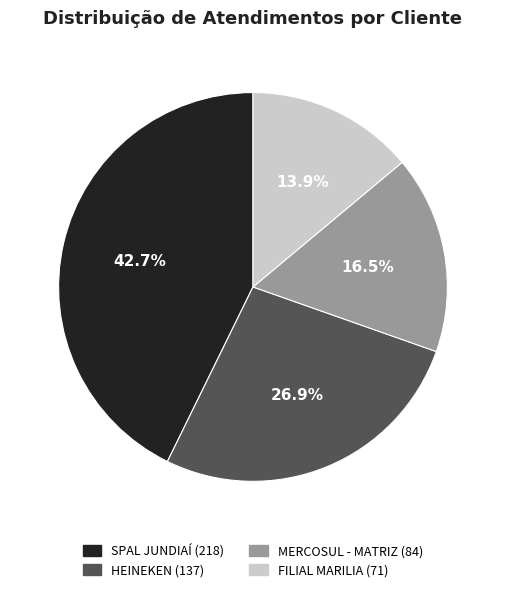

To the nearest percent, what portion does FILIAL MARILIA represent?

14%